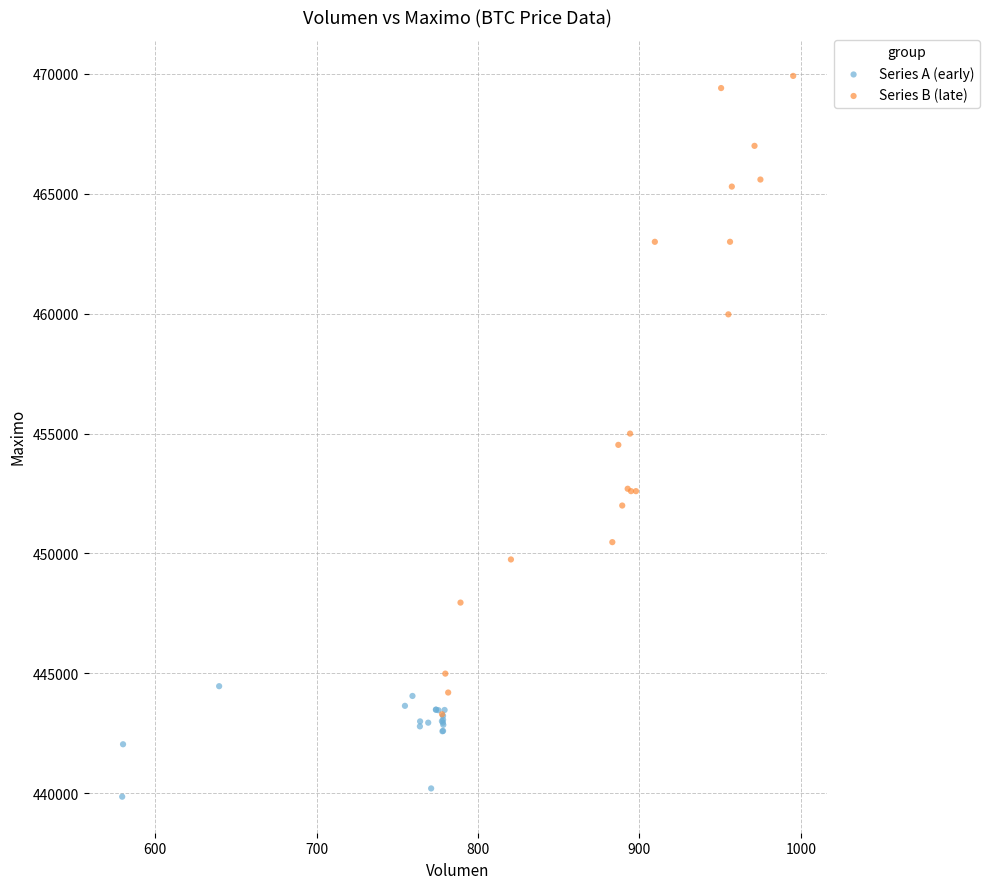

Which series reaches the maximum Y coordinate?

Series B (late)